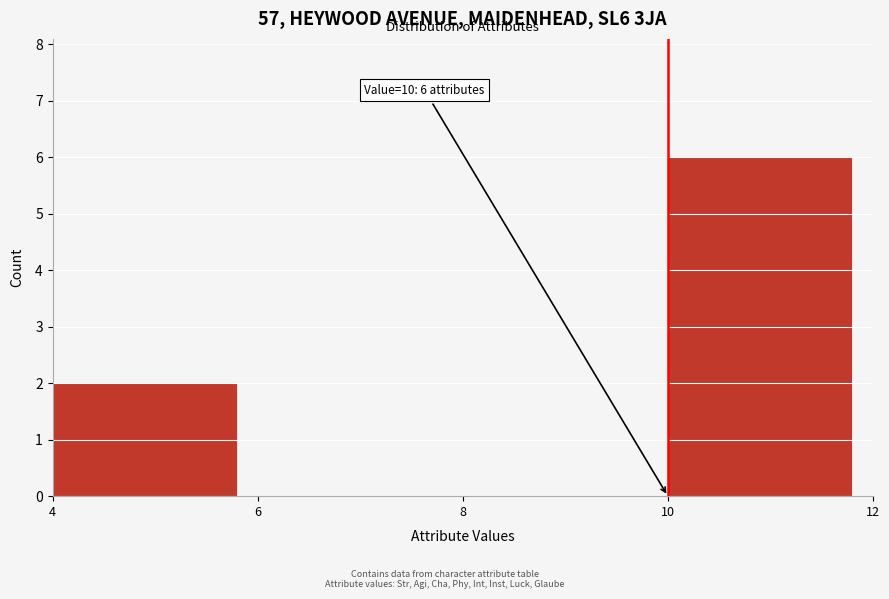

Which range on the x-axis has the tallest bar?

10 to 12